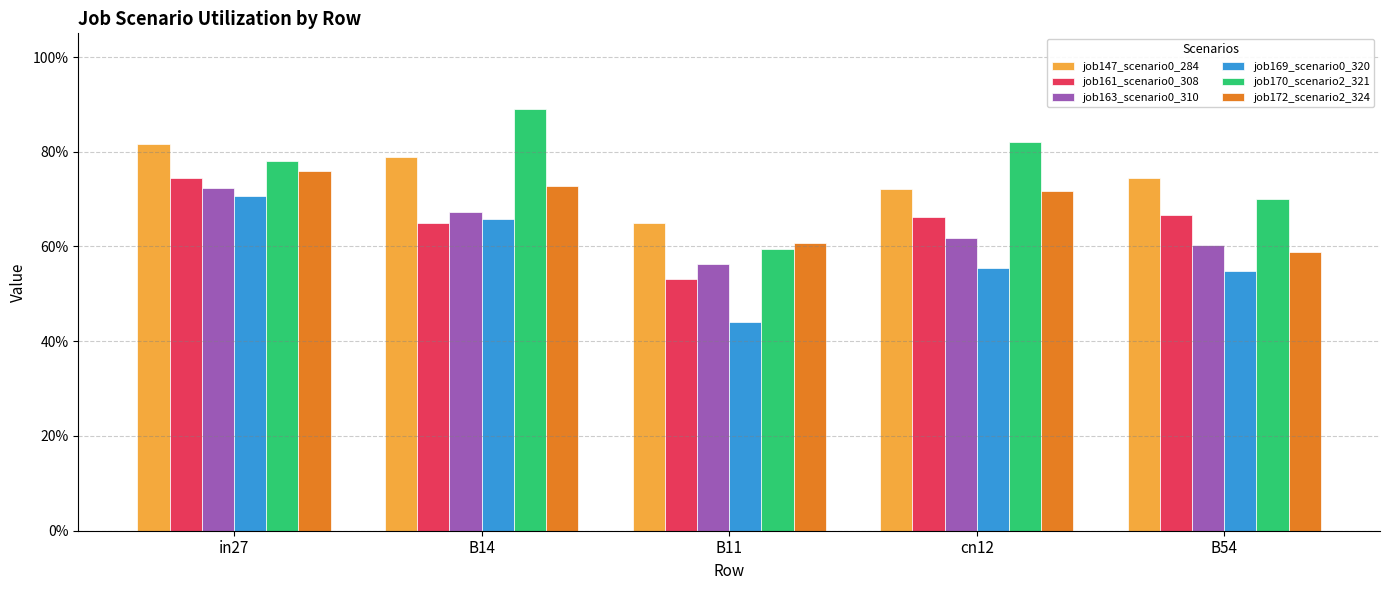

Is it true that job163_scenario0_310 equals 0.6 at B11?

True